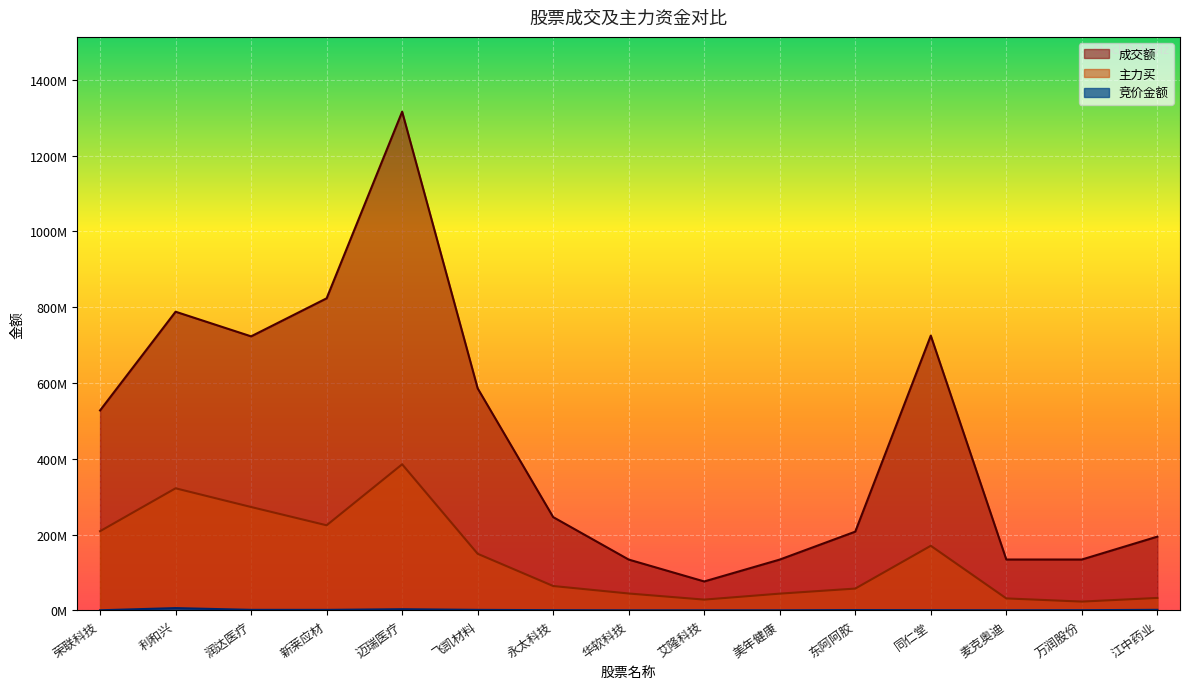

The value of 成交额 at 江中药业 is 194593684. True or false?

True